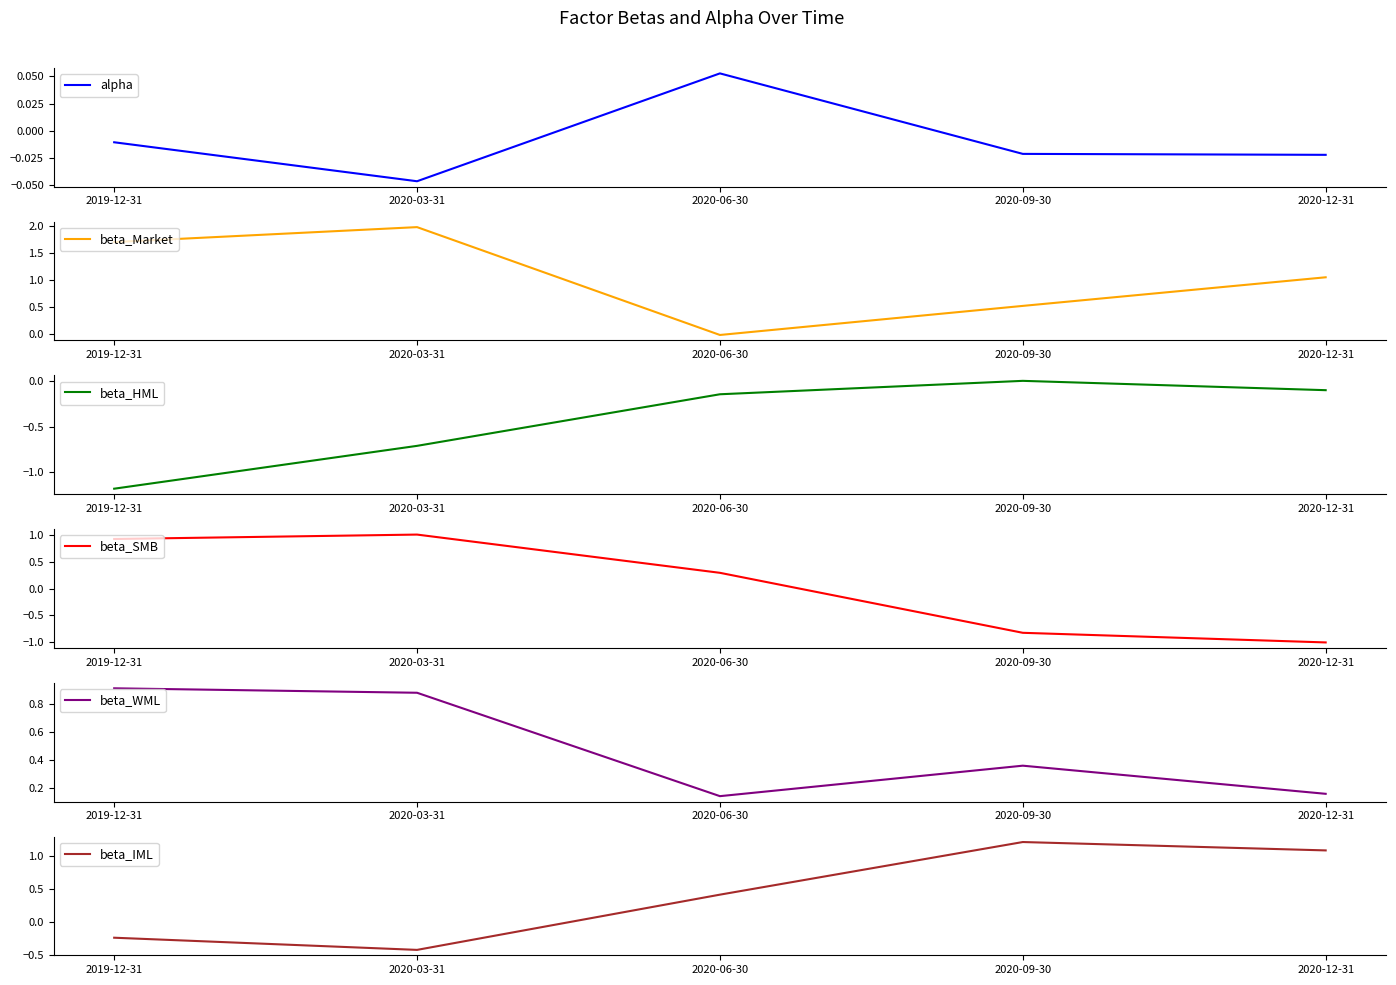

True or false: beta_HML has a value of -0.1 at 2020-12-31.

True